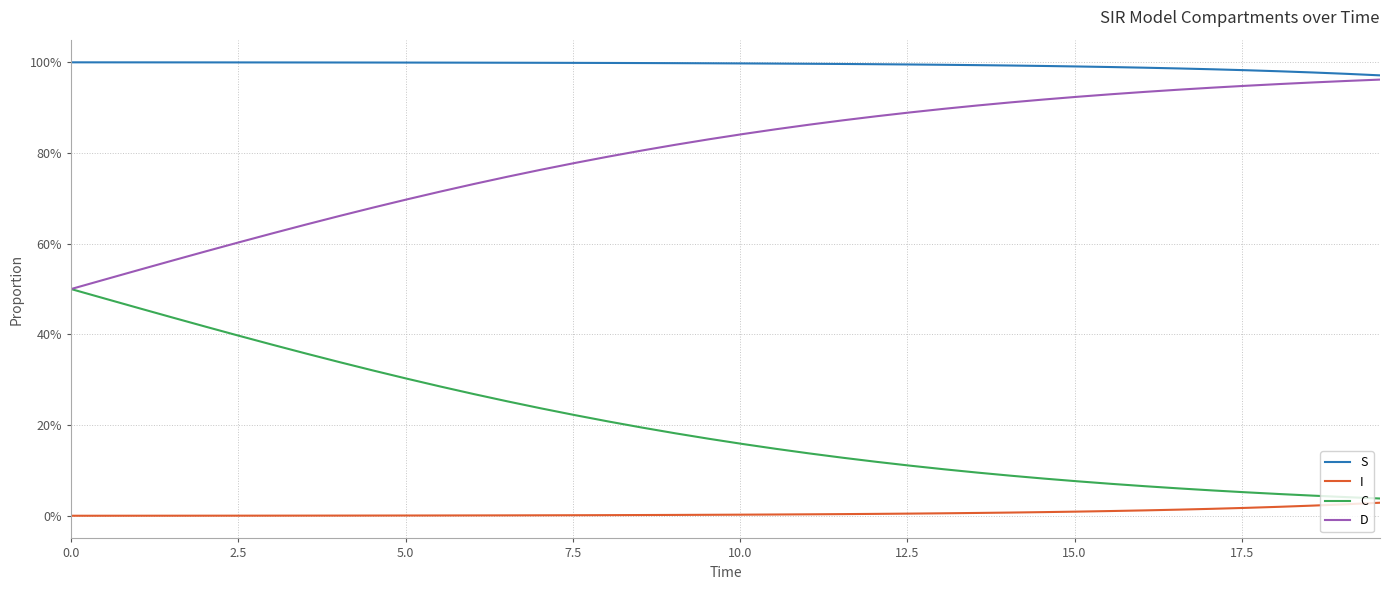

What are all the series names shown in the legend?

S, I, C, D